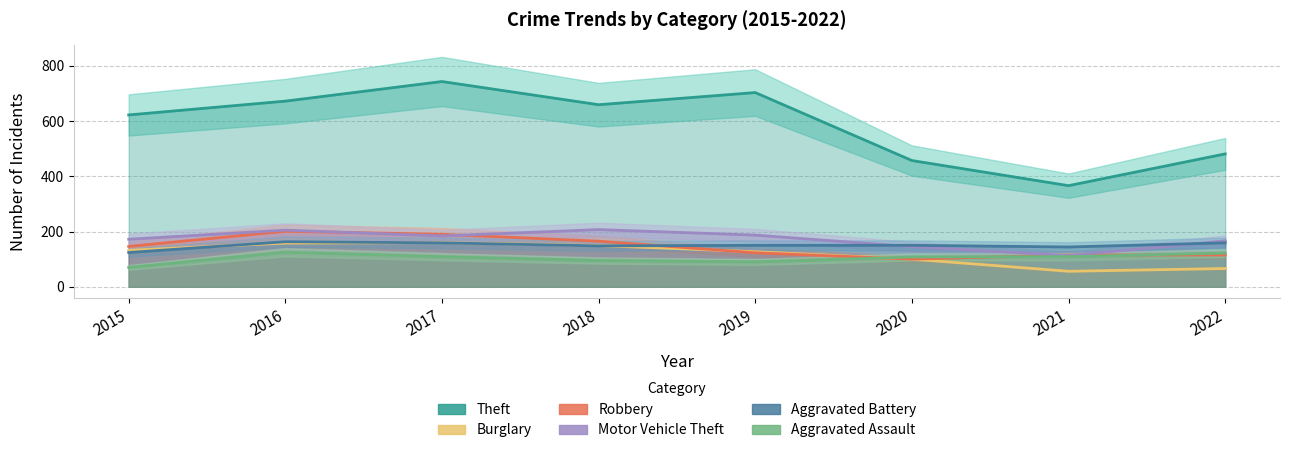

How many data points in Aggravated Battery are above 150?

3